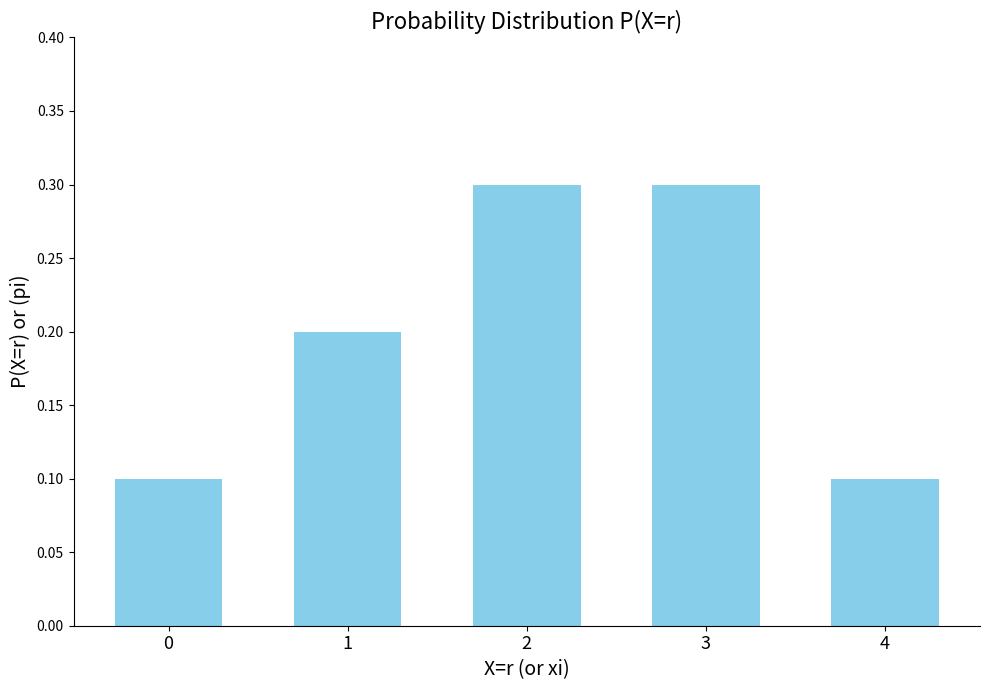

How many bars are there in total?

5